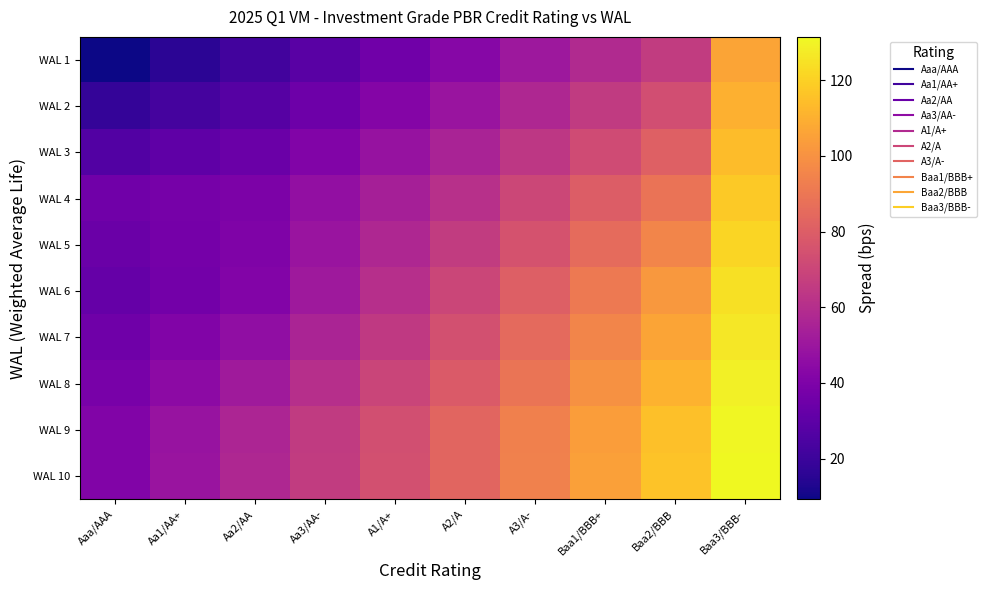

At which category is the sum across all series the highest?

Baa3/BBB-